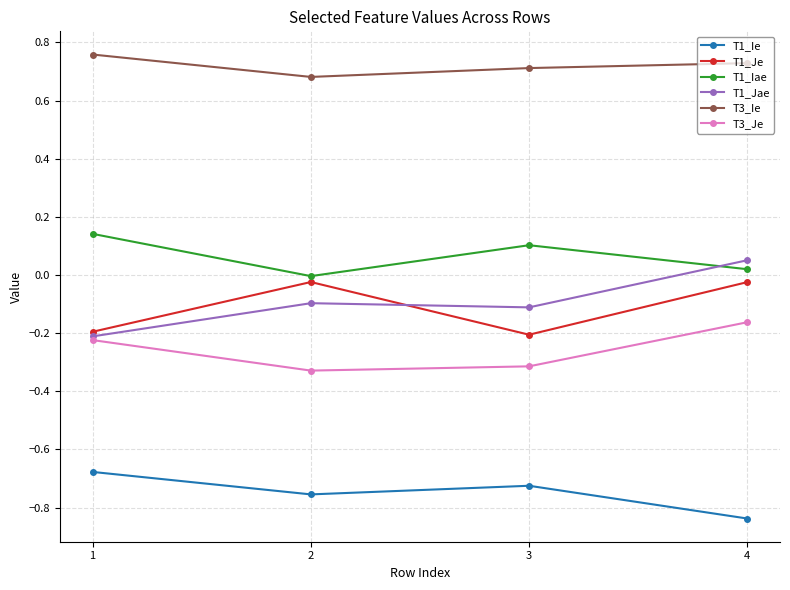

Rank the series by their maximum value, from highest to lowest.

T3_Ie, T1_Iae, T1_Jae, T1_Je, T3_Je, T1_Ie